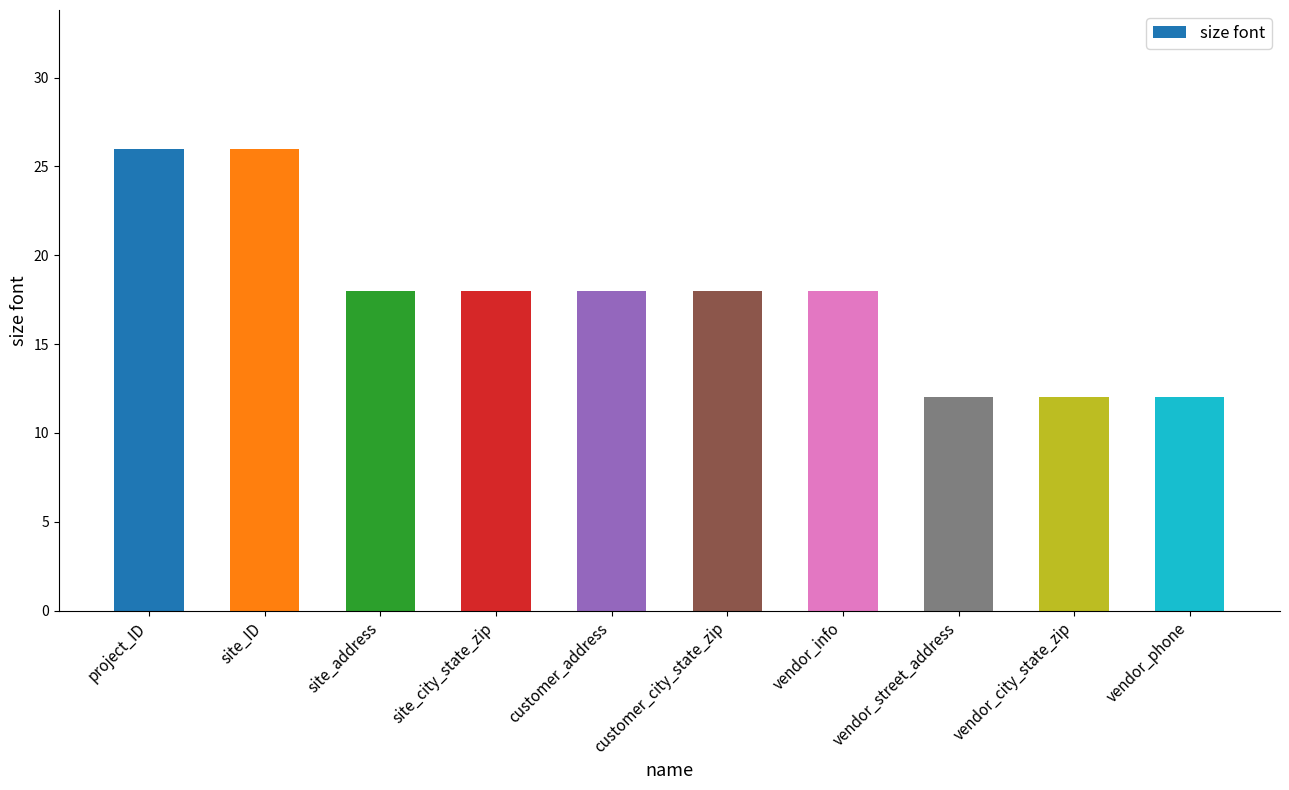

What is the difference between the maximum and minimum values?

14